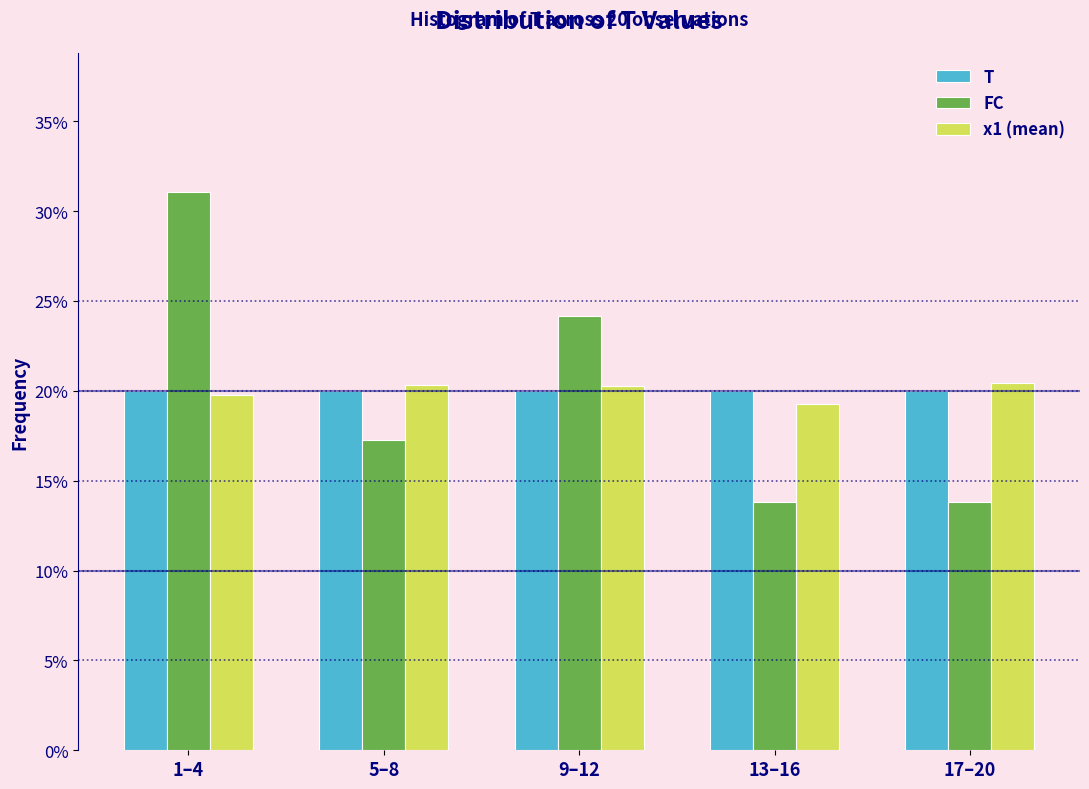

What is the difference between the x1 (mean) values at 13–16 and 5–8?

1.1